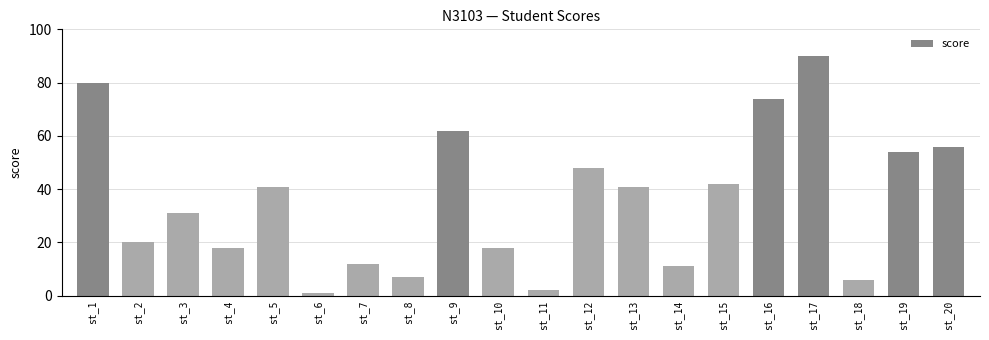

True or false: the data shows 7 at st_4.

False